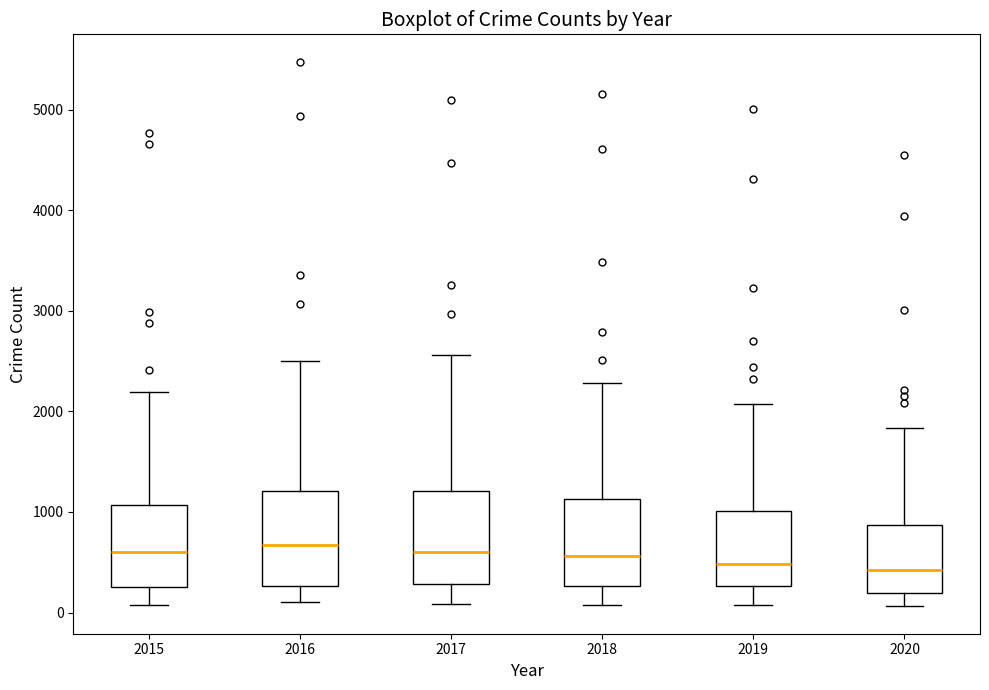

Reading left to right, read every box against the y-axis: the position of its median line, the range the box covers, and the ends of its whiskers. The values are not printed on the chart, so give them approximately, as read against the axis.

2015: median 600, box 300 to 1100, whiskers 100 to 2200
2016: median 700, box 300 to 1200, whiskers 100 to 2500
2017: median 600, box 300 to 1200, whiskers 100 to 2600
2018: median 600, box 300 to 1100, whiskers 100 to 2300
2019: median 500, box 300 to 1000, whiskers 100 to 2100
2020: median 400, box 200 to 900, whiskers 100 to 1800